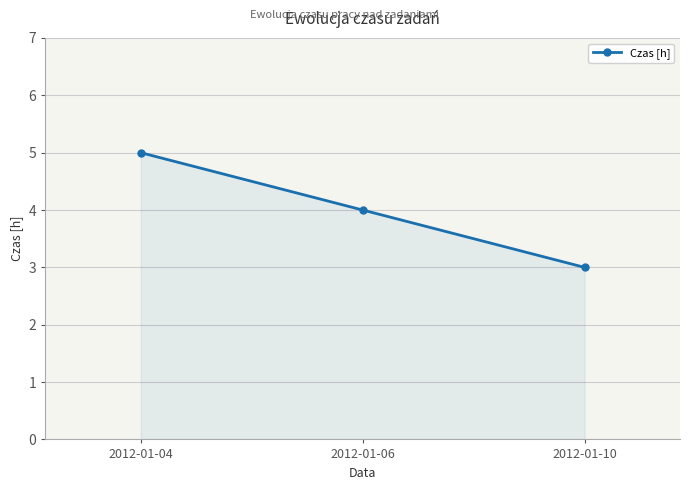

How many data points are less than 4?

1